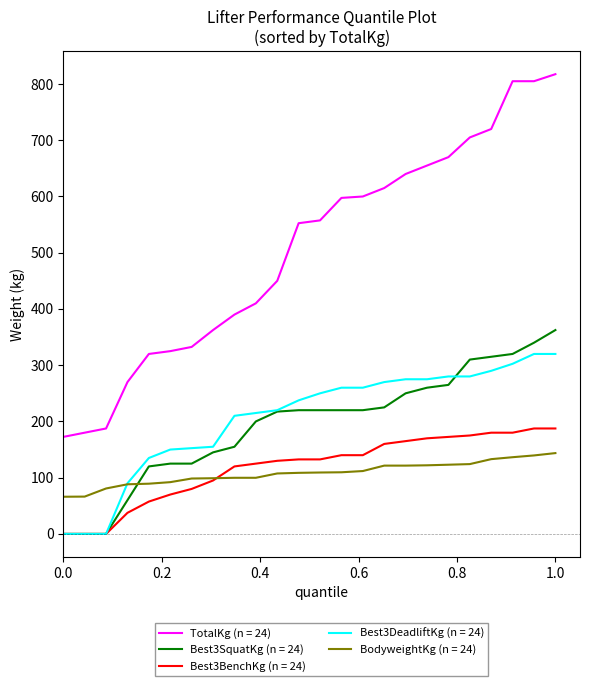

True or false: Best3DeadliftKg (n = 24) and TotalKg (n = 24) cross at least once.

False